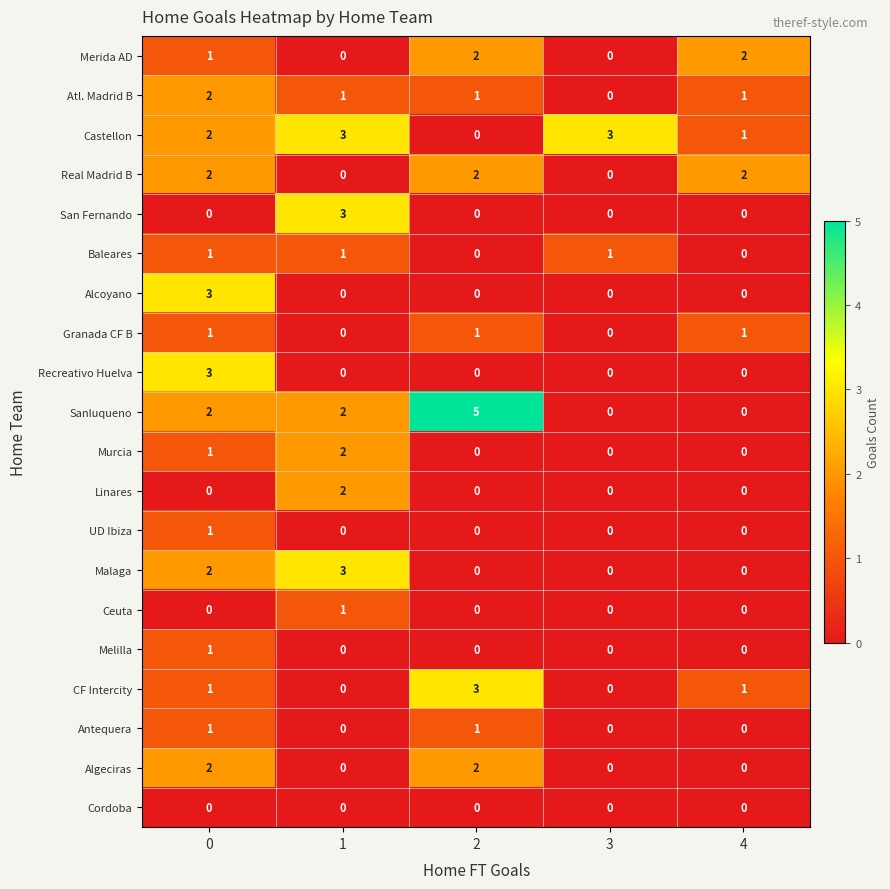

Which series has the widest spread of values?

Sanluqueno